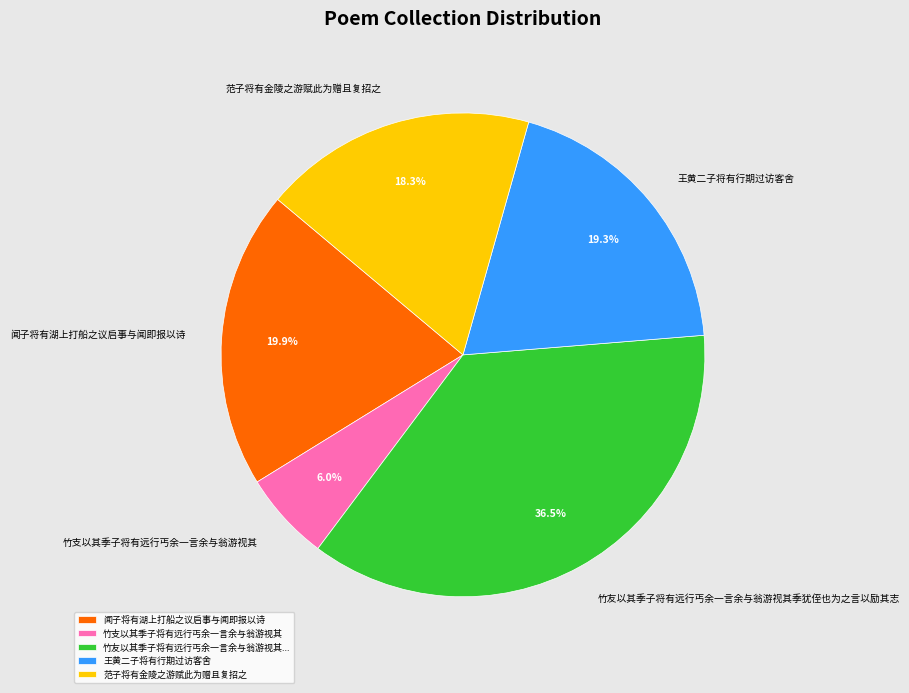

The 竹支以其季子将有远行丐余一言余与翁游视其 slice represents 6% of the pie. True or false?

True